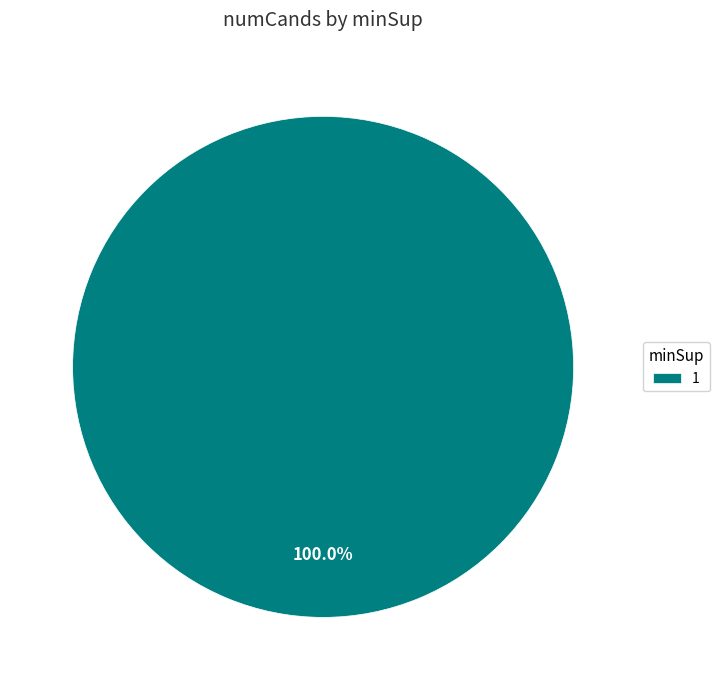

Is there any slice that represents more than half of the pie?

Yes